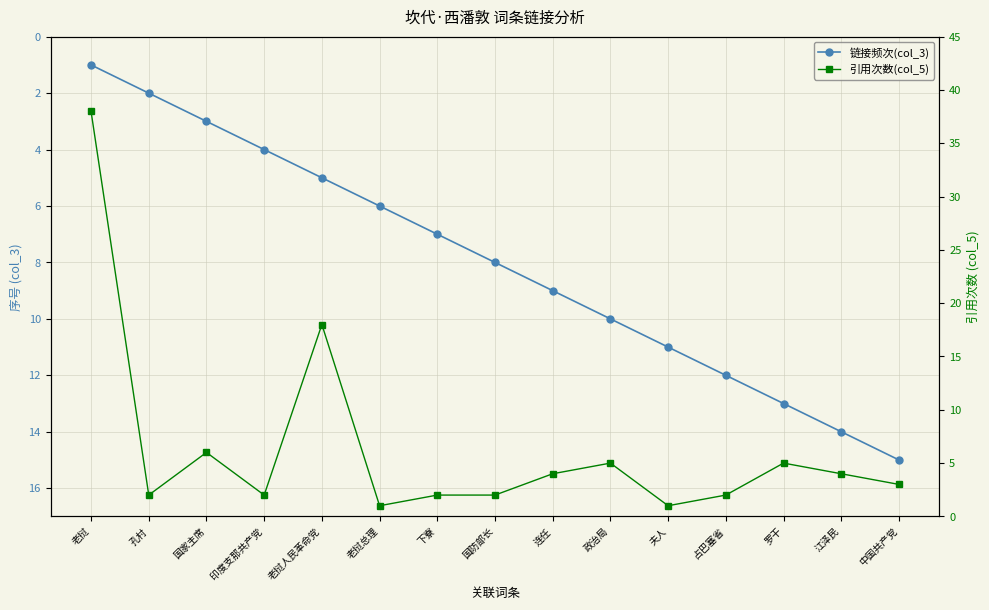

What is the average value of the 链接频次(col_3) series?

8